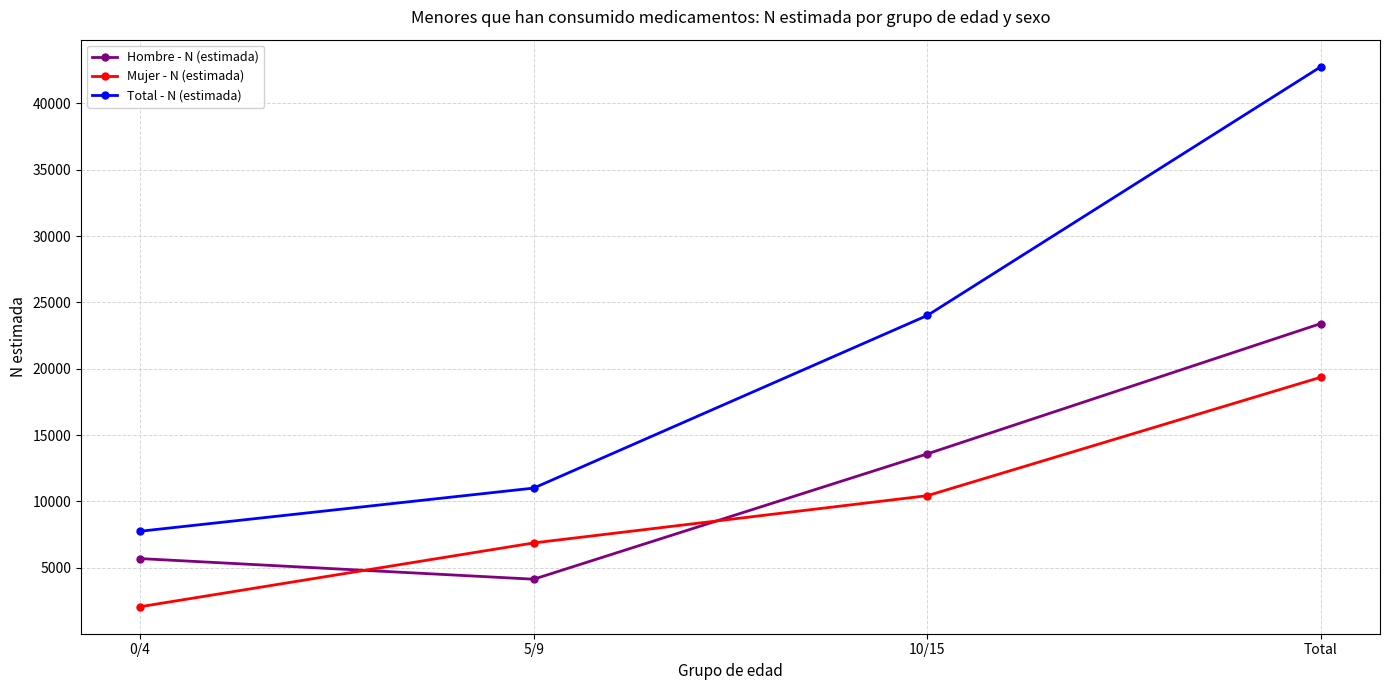

What is the difference between the Mujer - N (estimada) values at 5/9 and 0/4?

4810